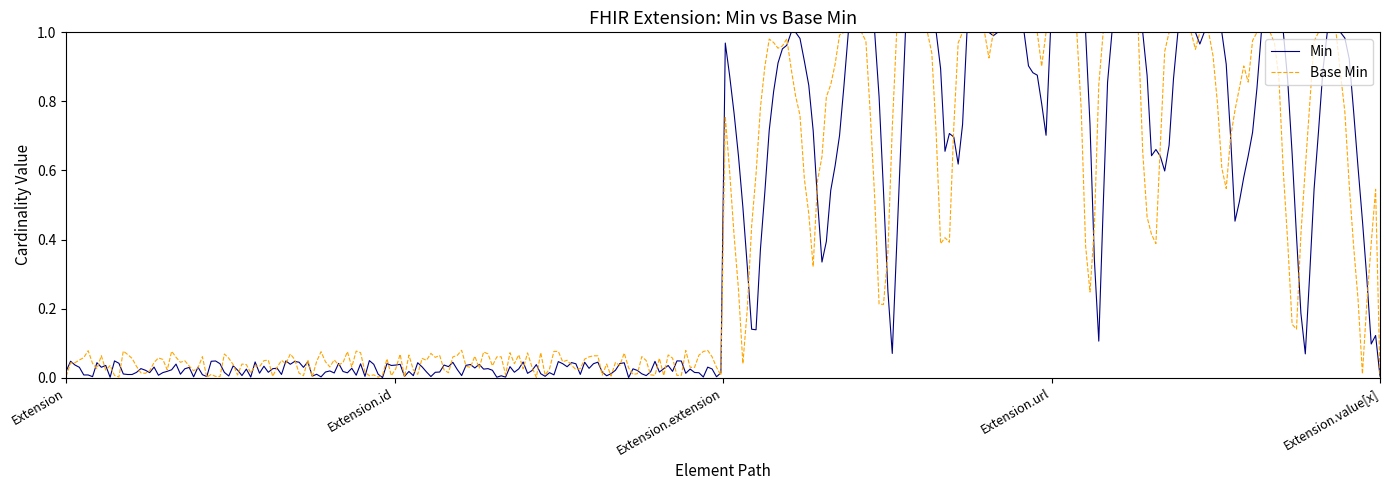

True or false: Base Min has more than 2 points higher than both neighbors.

True